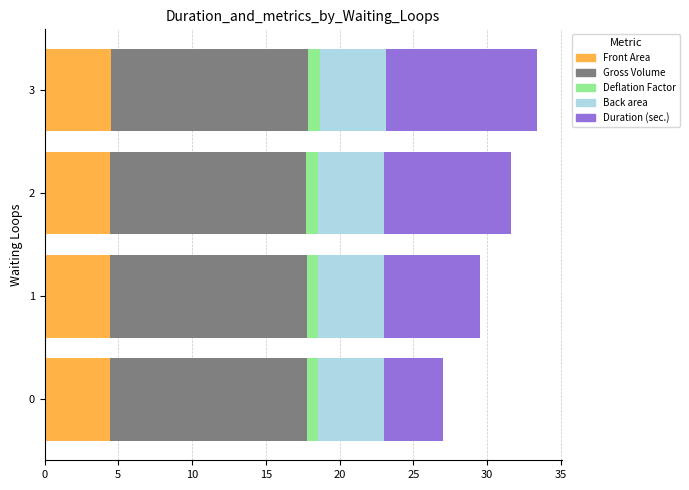

How many series are shown in this chart?

5